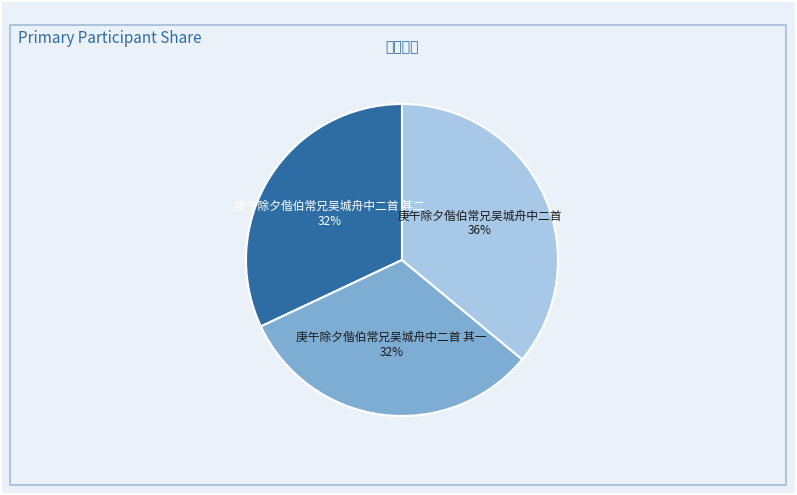

How many slices are in this pie chart?

3